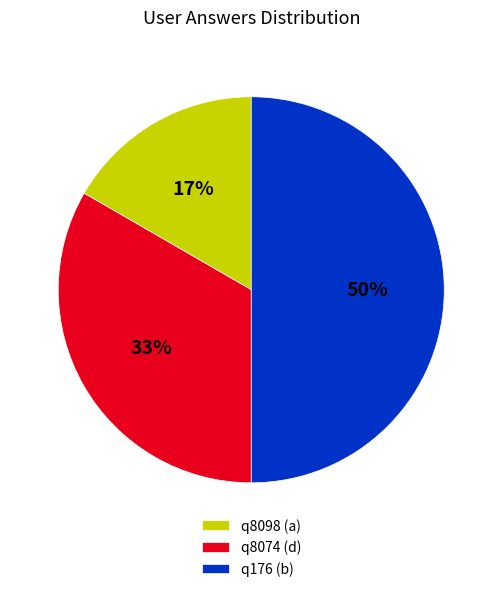

To the nearest percent, what portion does q8074 (d) represent?

33%